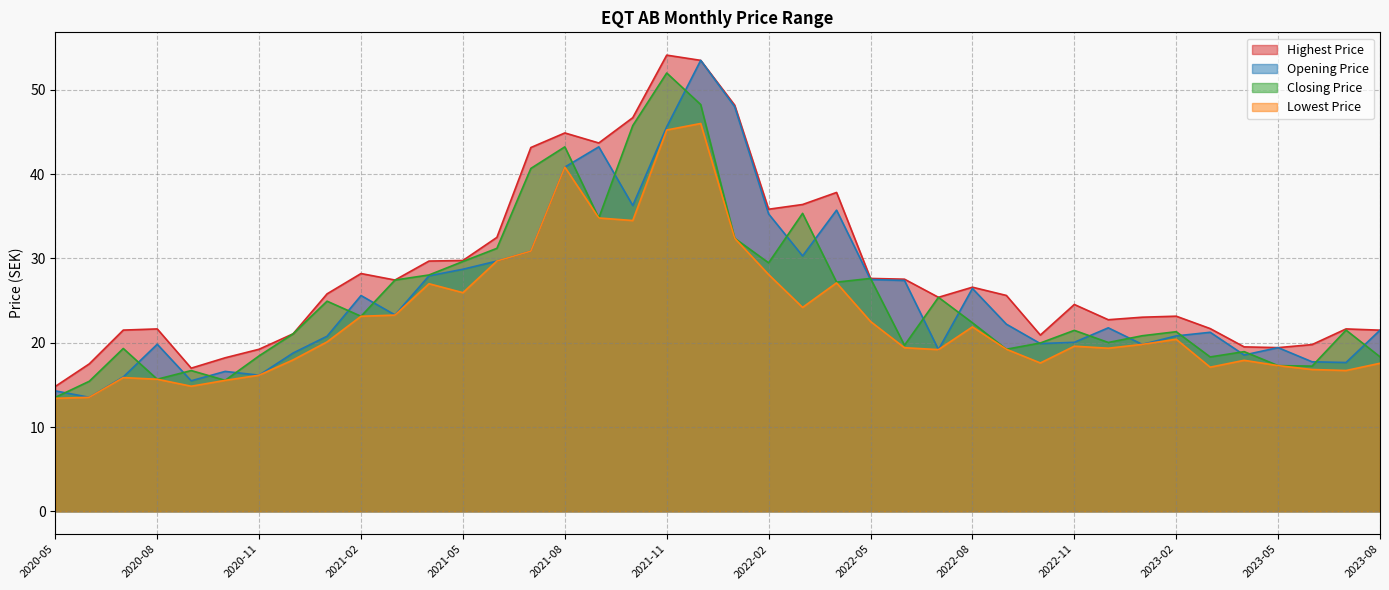

In Opening Price, how many points are lower than both neighbors (excluding endpoints)?

11